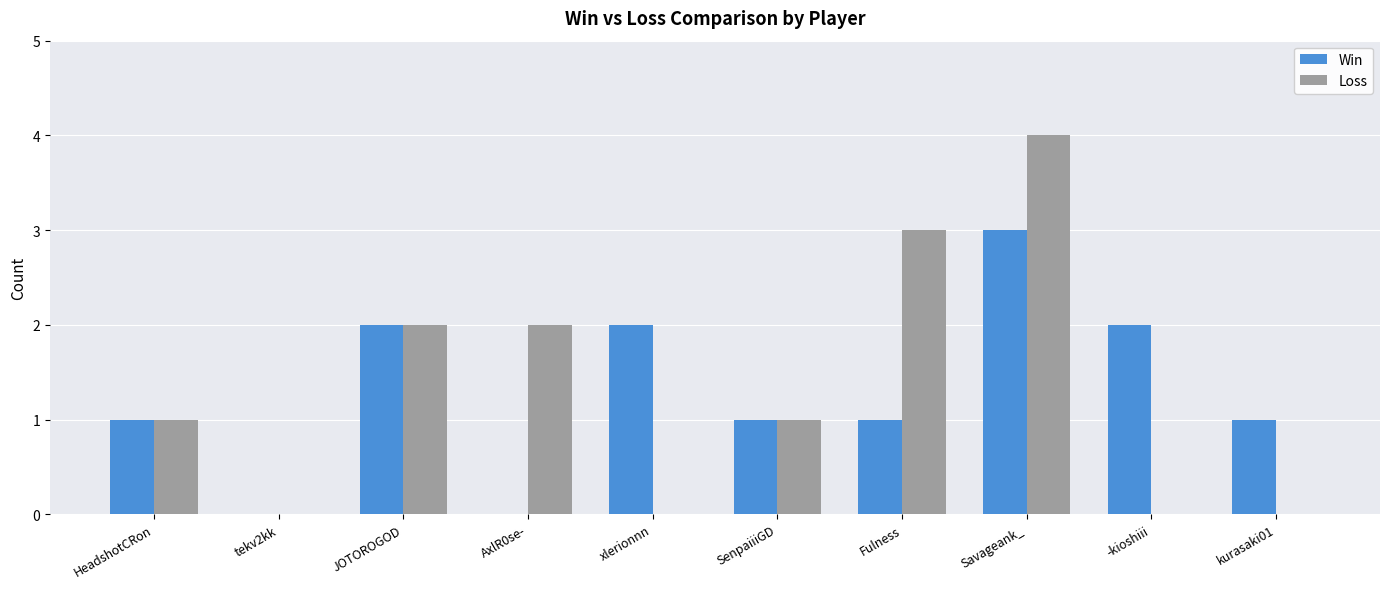

Is it true that Loss equals 2 at JOTOROGOD?

True